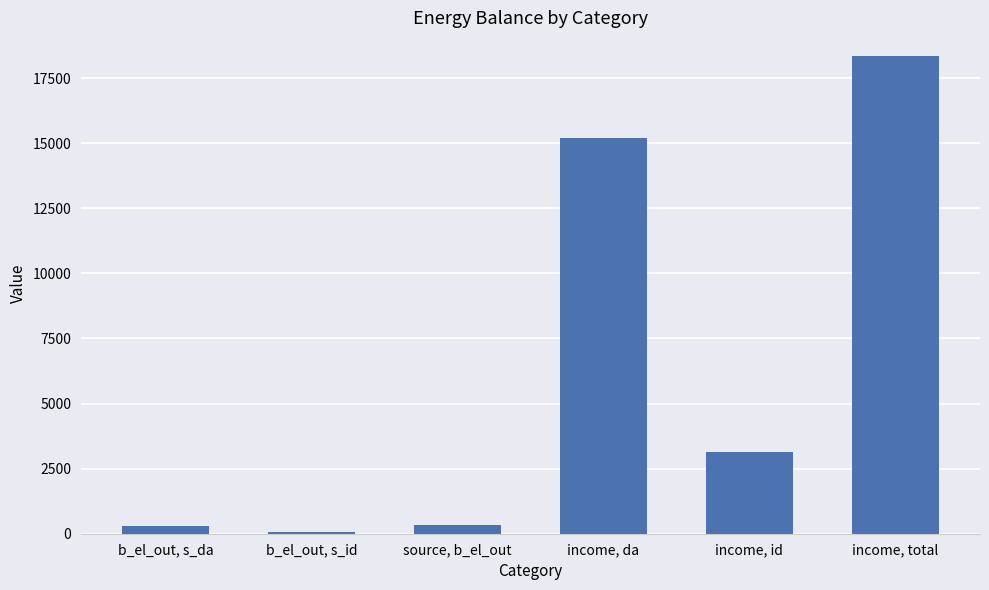

At which category does the chart reach its peak across all series?

income, total